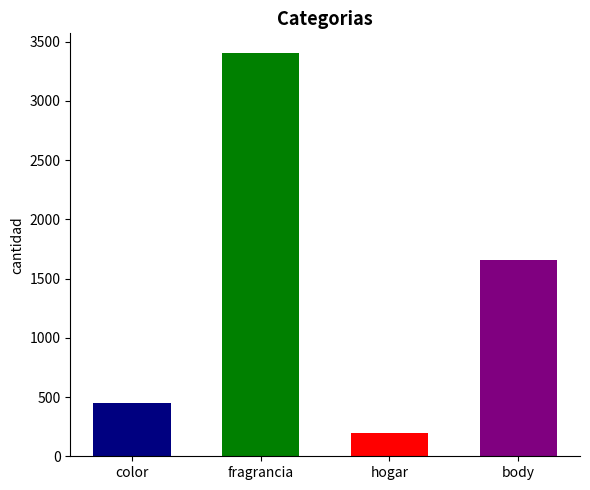

List the labels in order of value, largest first.

fragrancia, body, color, hogar